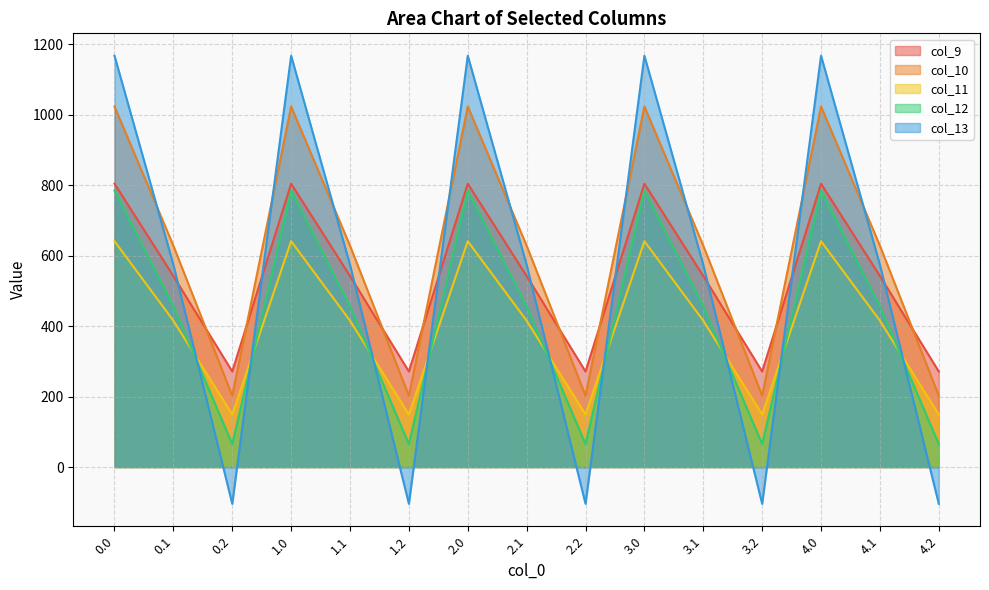

Which series changed the most between 4.1 and 4.2?

col_13